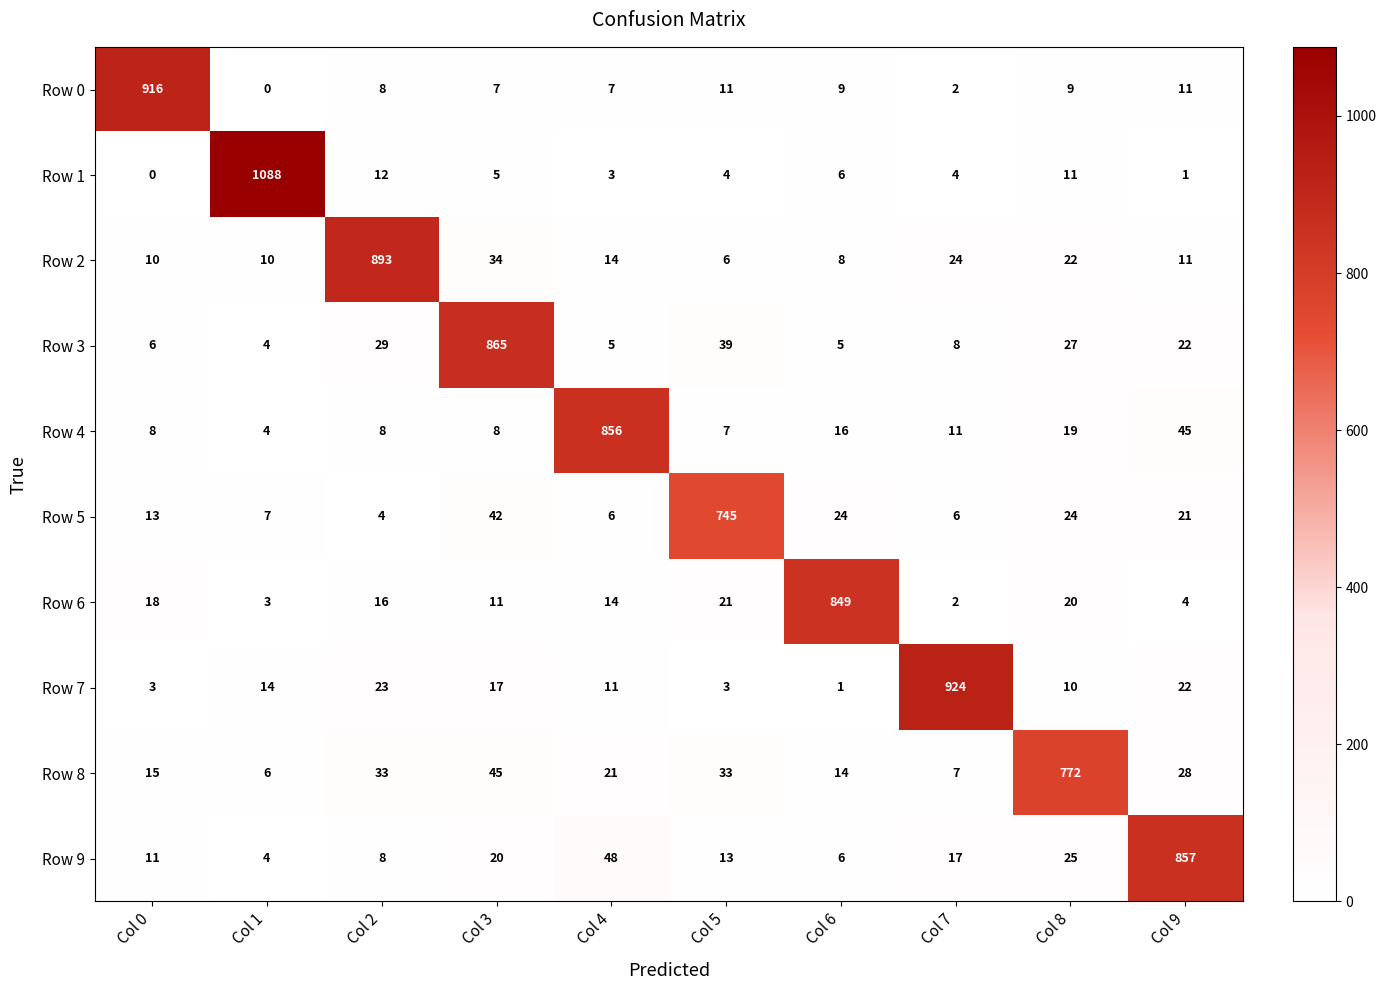

Is the value of Row 0 at Col 6 greater than the value of Row 8 at Col 3?

No